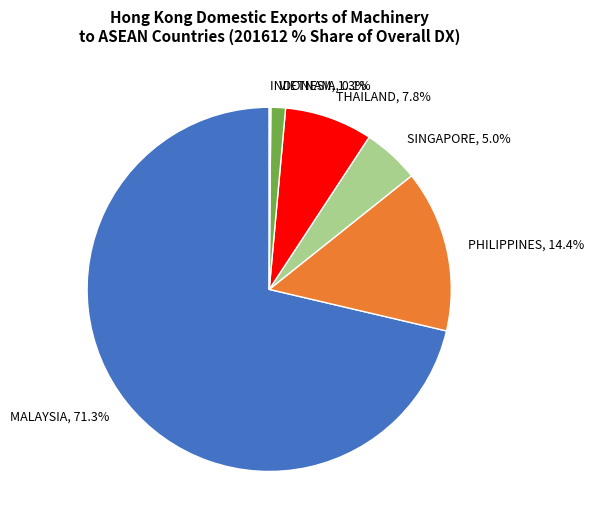

What percentage do VIETNAM, 1.3% and SINGAPORE, 5.0% together represent?

6.3%